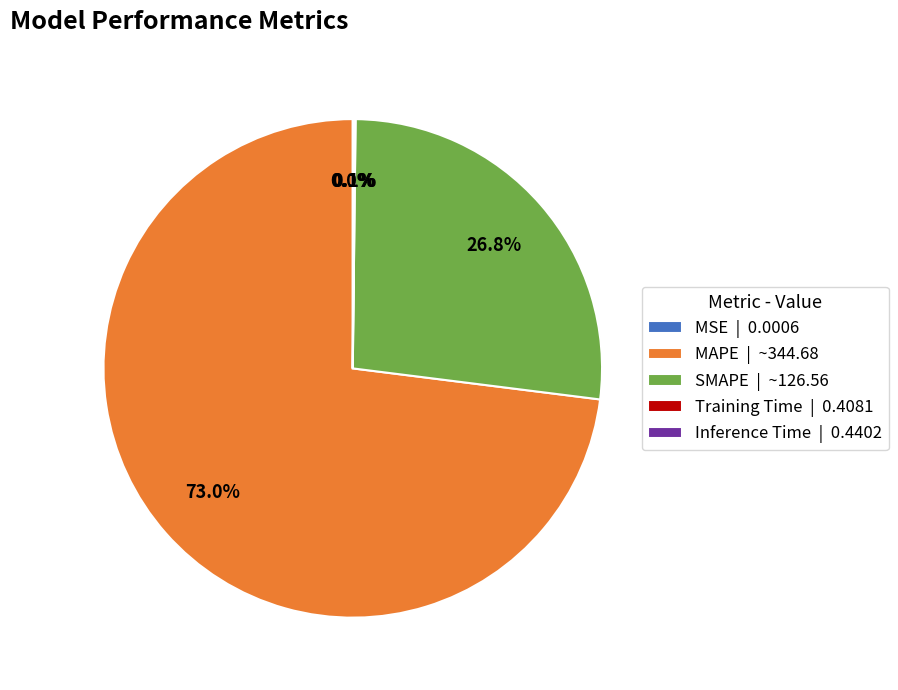

Does MAPE | ~344.68 account for over 50% of the chart?

Yes